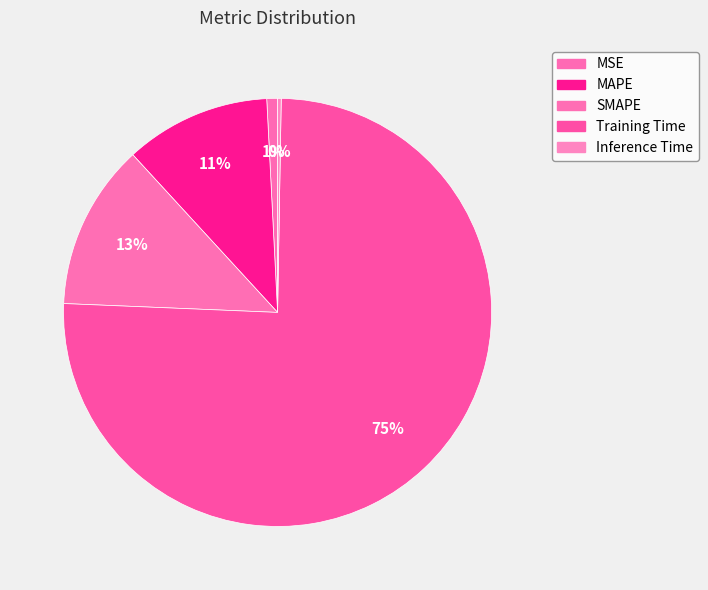

What is the total percentage of Training Time and MAPE?

86.4%